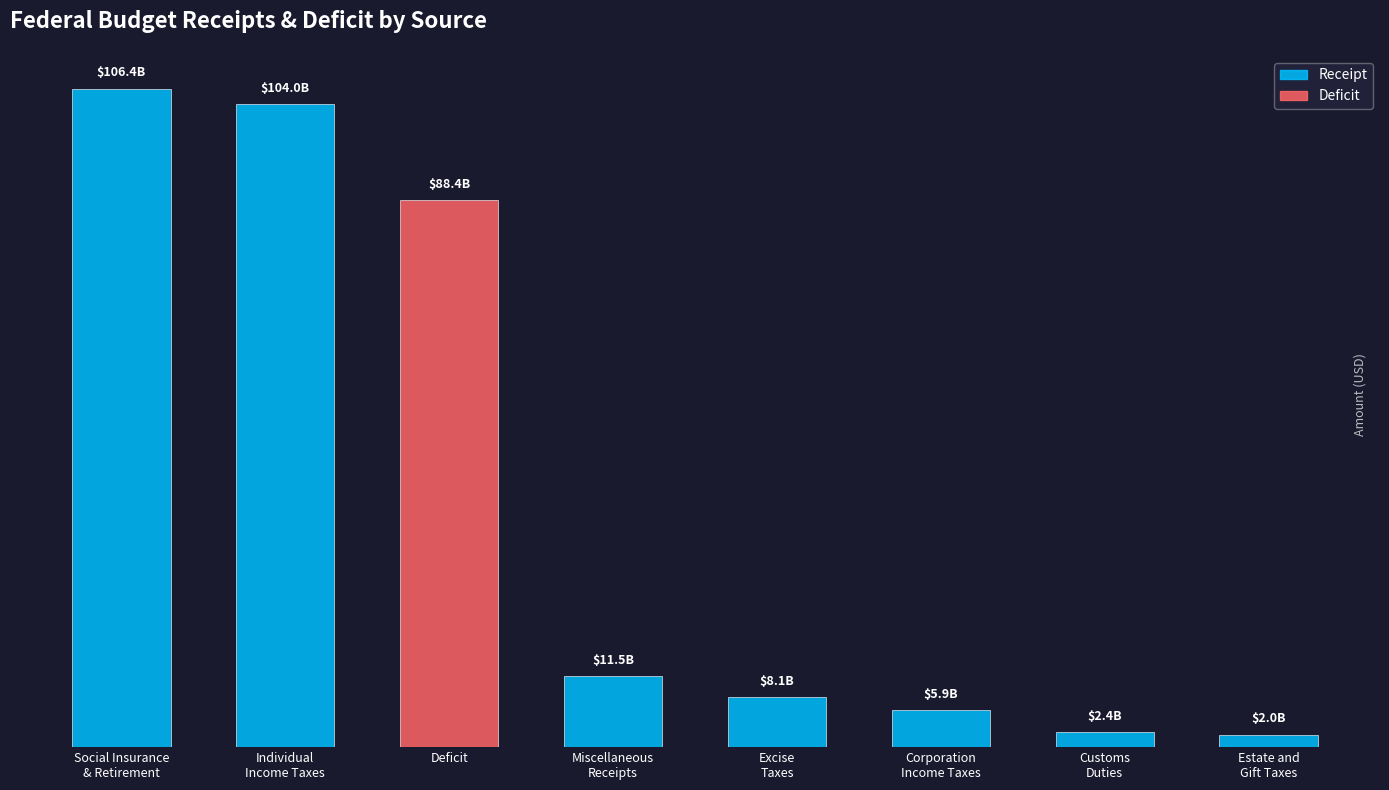

Is it true that the value at Individual
Income Taxes is 103981000000?

True